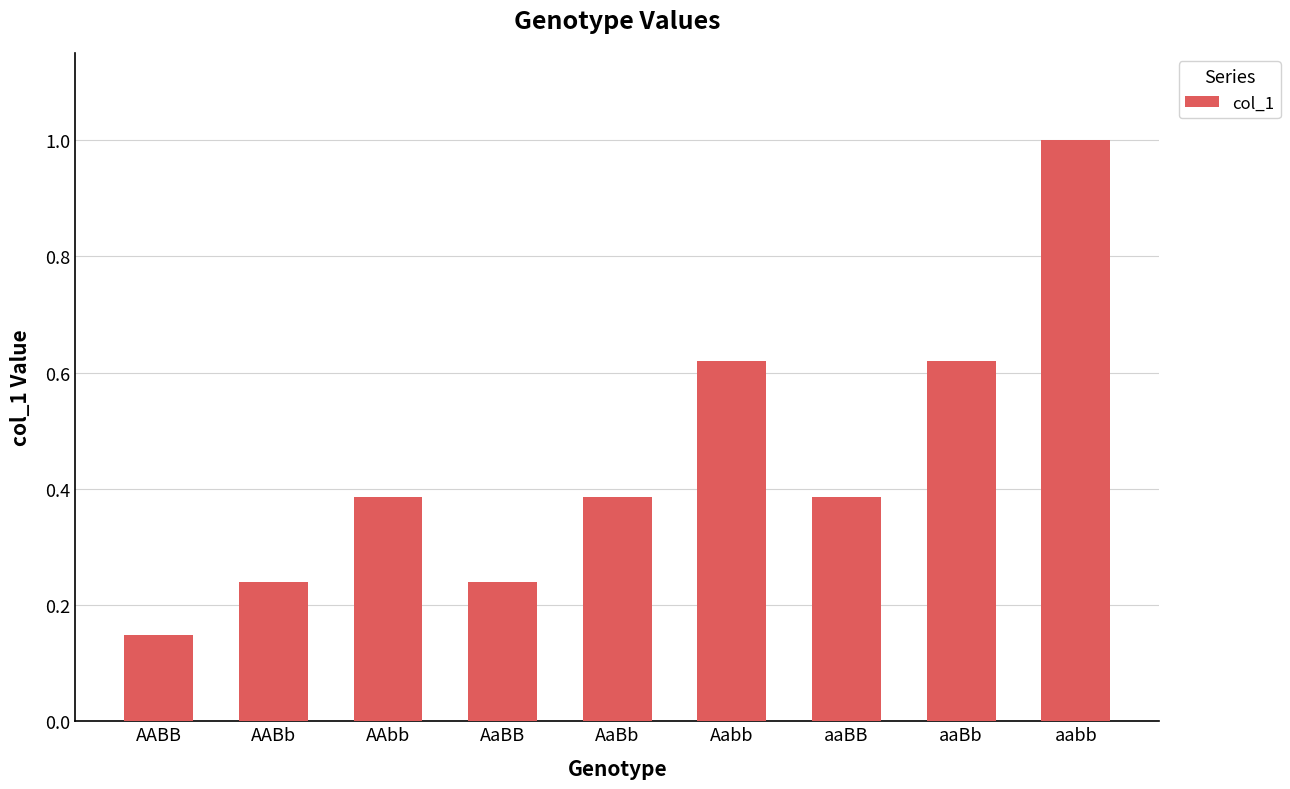

What position from the right is aaBB?

3